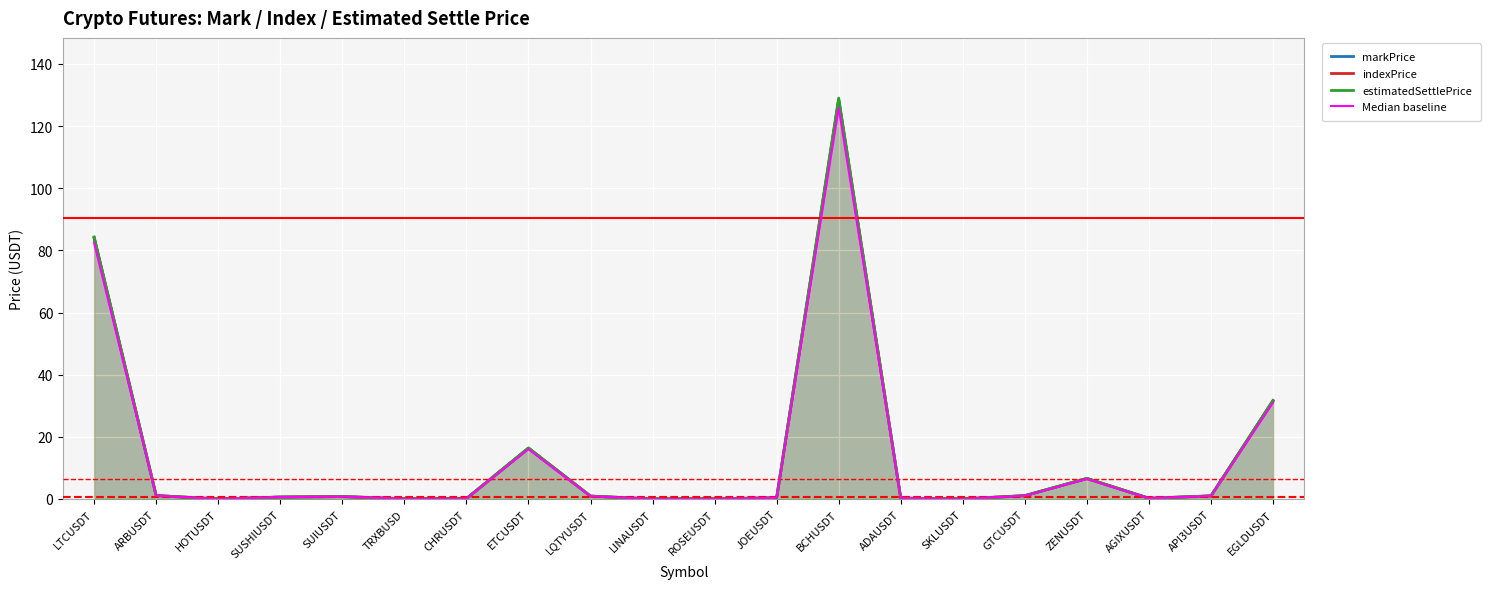

True or false: markPrice and estimatedSettlePrice cross at least once.

False